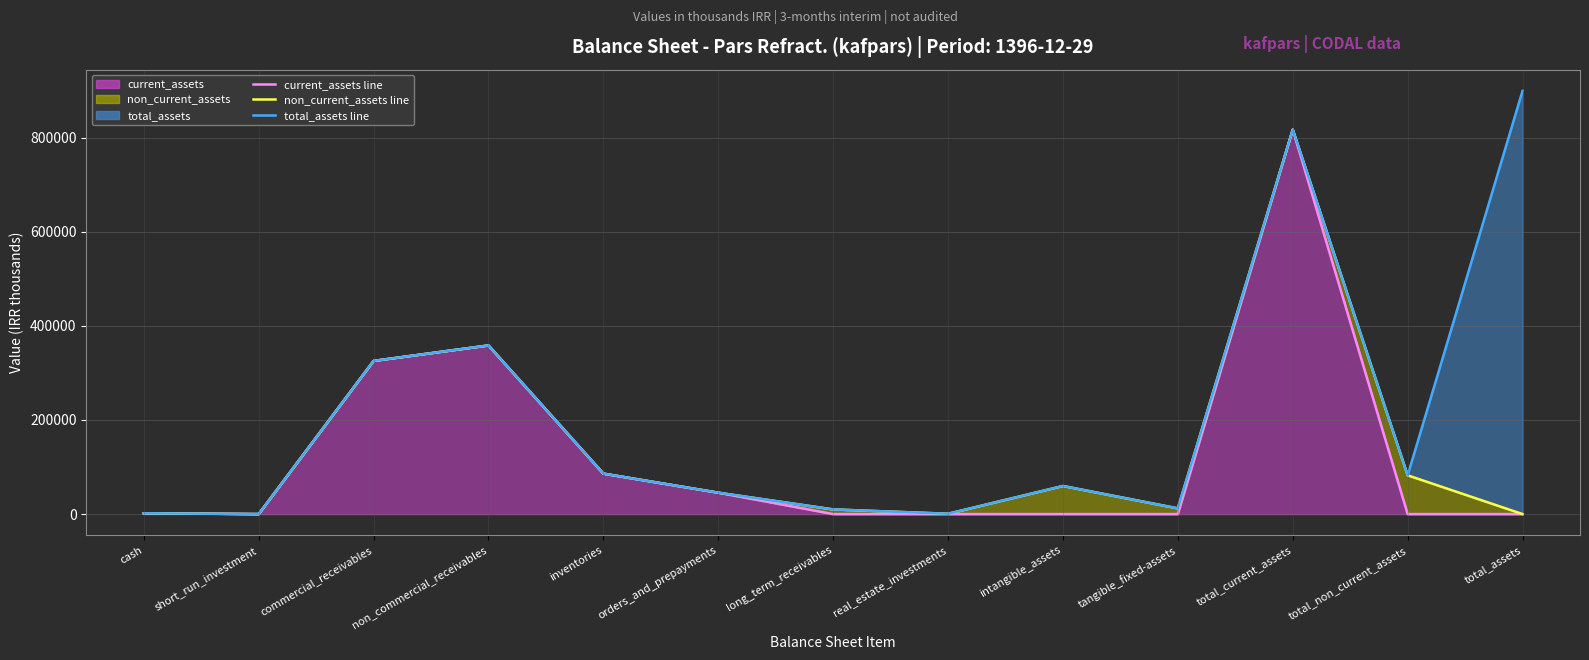

How many positive values does the total_assets (avg) series have?

12